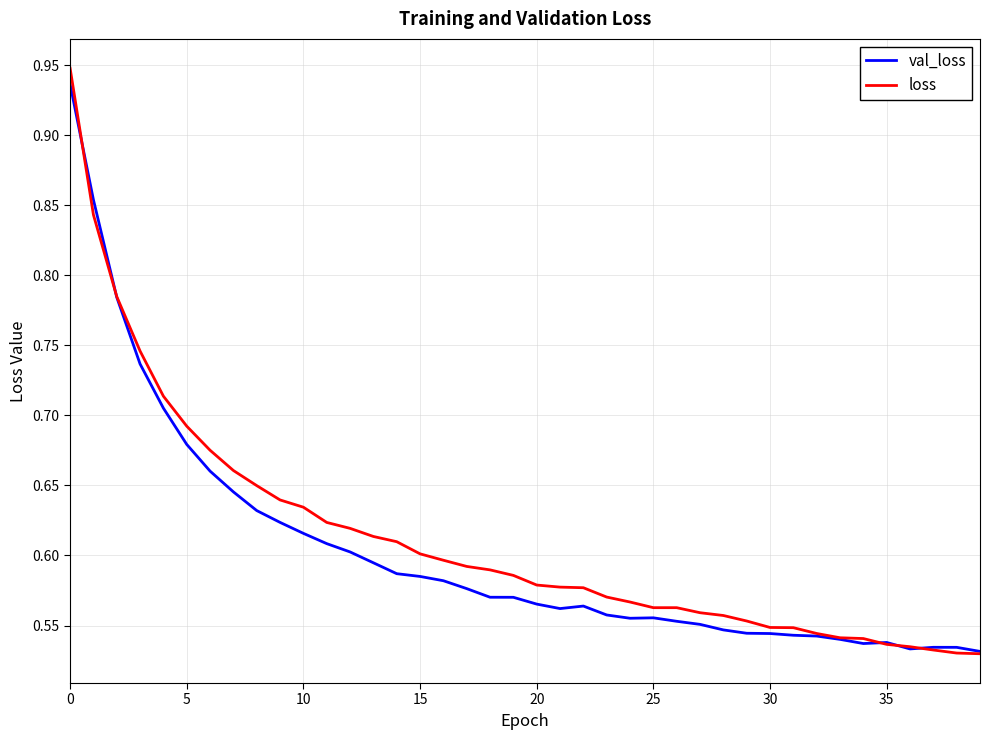

Which series has the largest range (max minus min)?

loss